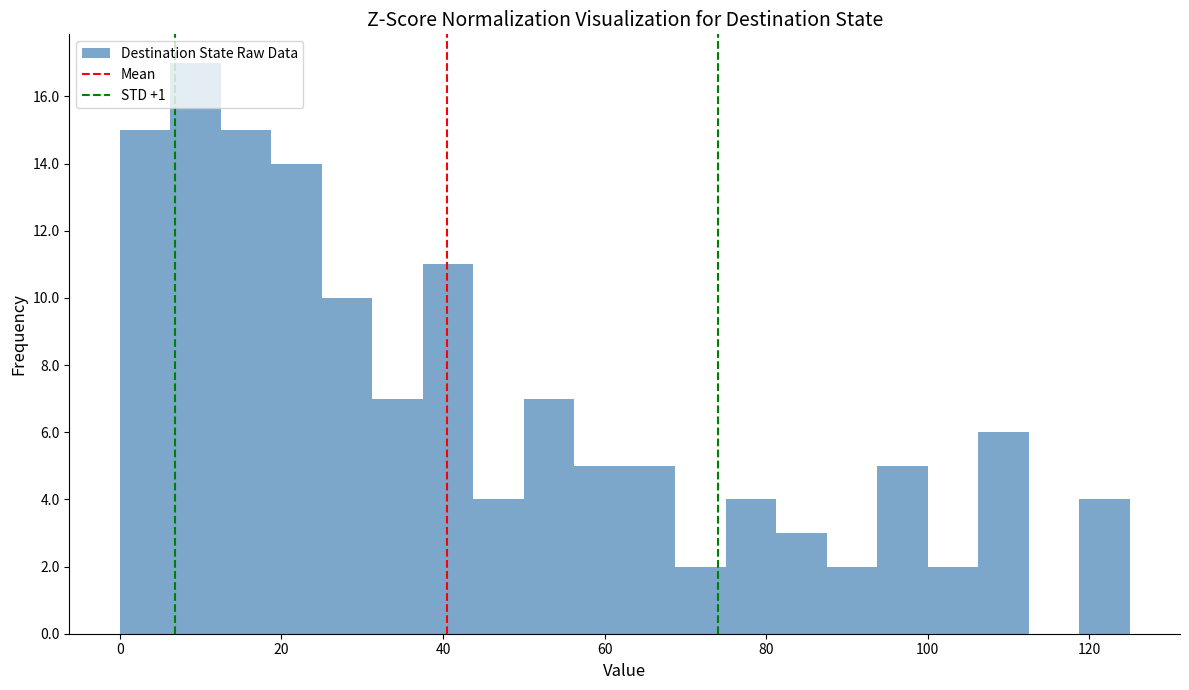

Read against the x-axis, roughly where is the centre of the tallest bar?

10